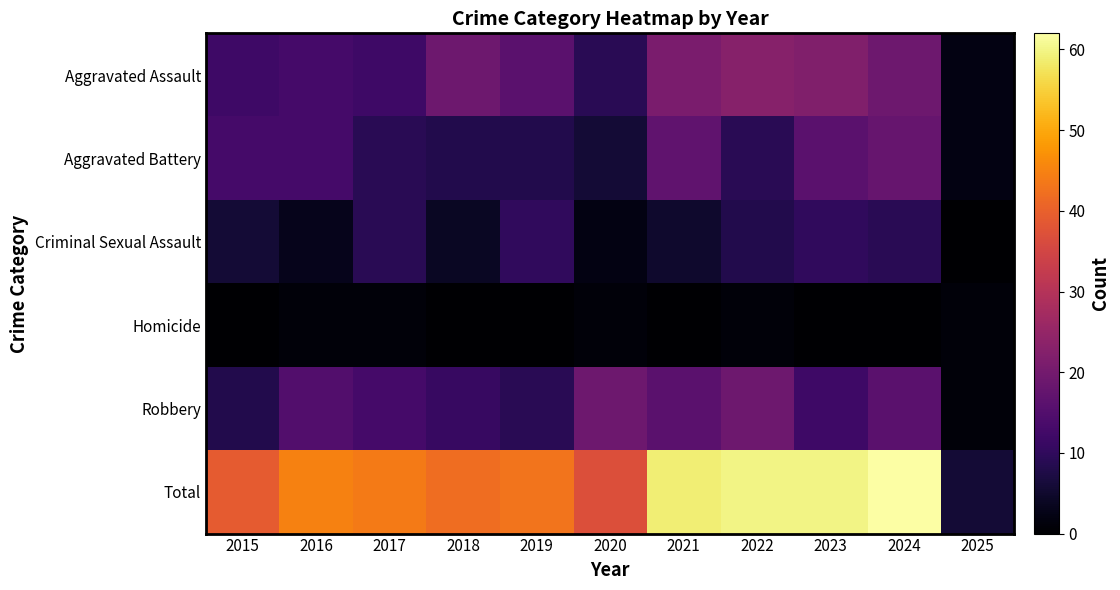

At which category does the chart reach its peak across all series?

2024